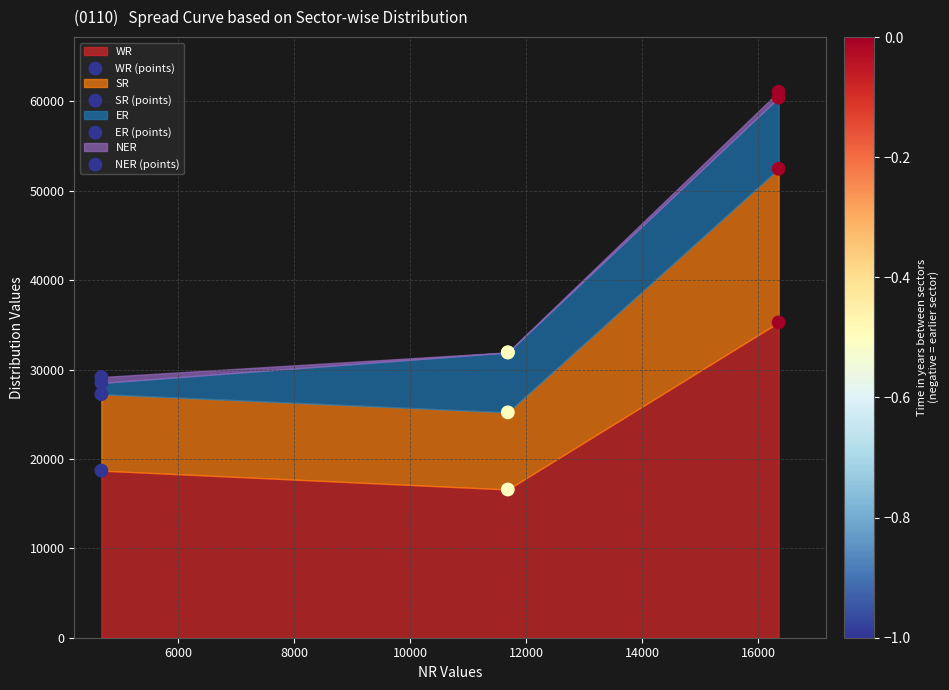

Which series contains the highest Y value?

NER (points)